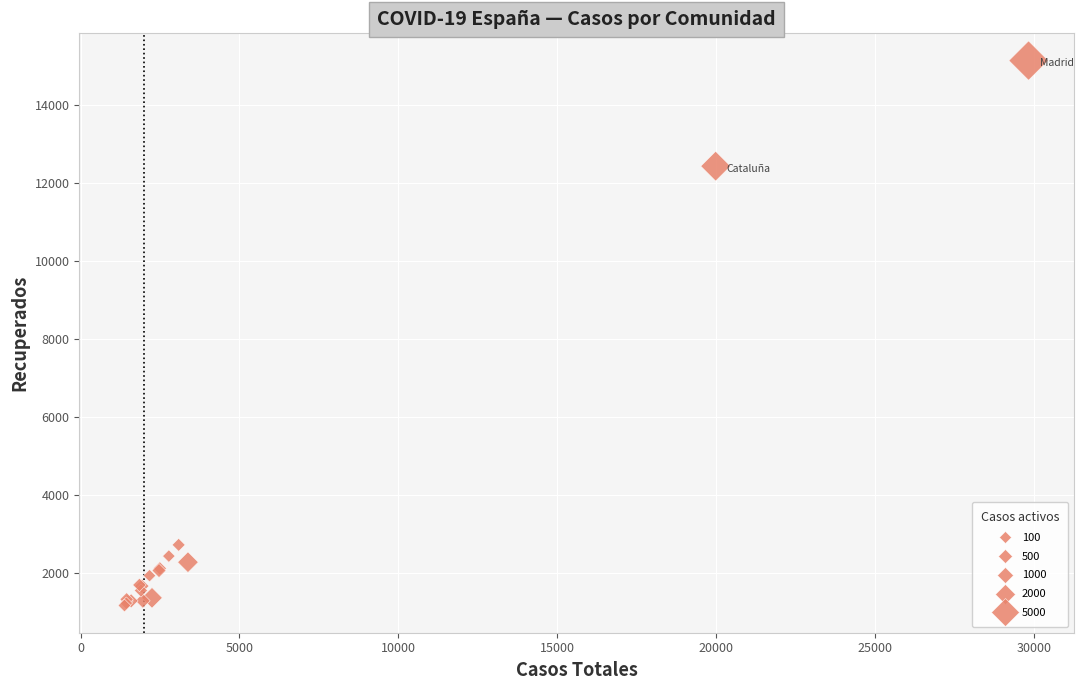

What Y value in the scatter plot is closest to 8164?

12441